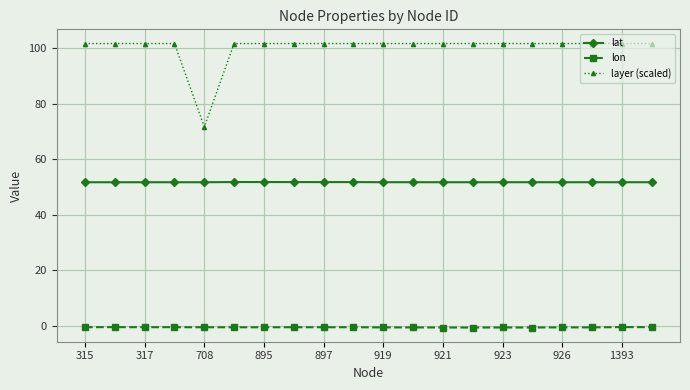

List the series in order of their overall mean, lowest first.

lon, lat, layer (scaled)